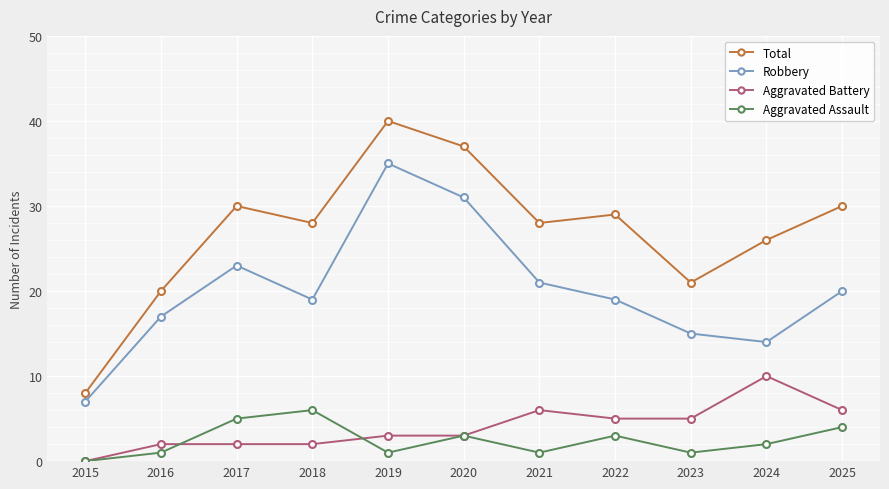

Where does the Aggravated Assault series first go above 2?

2017